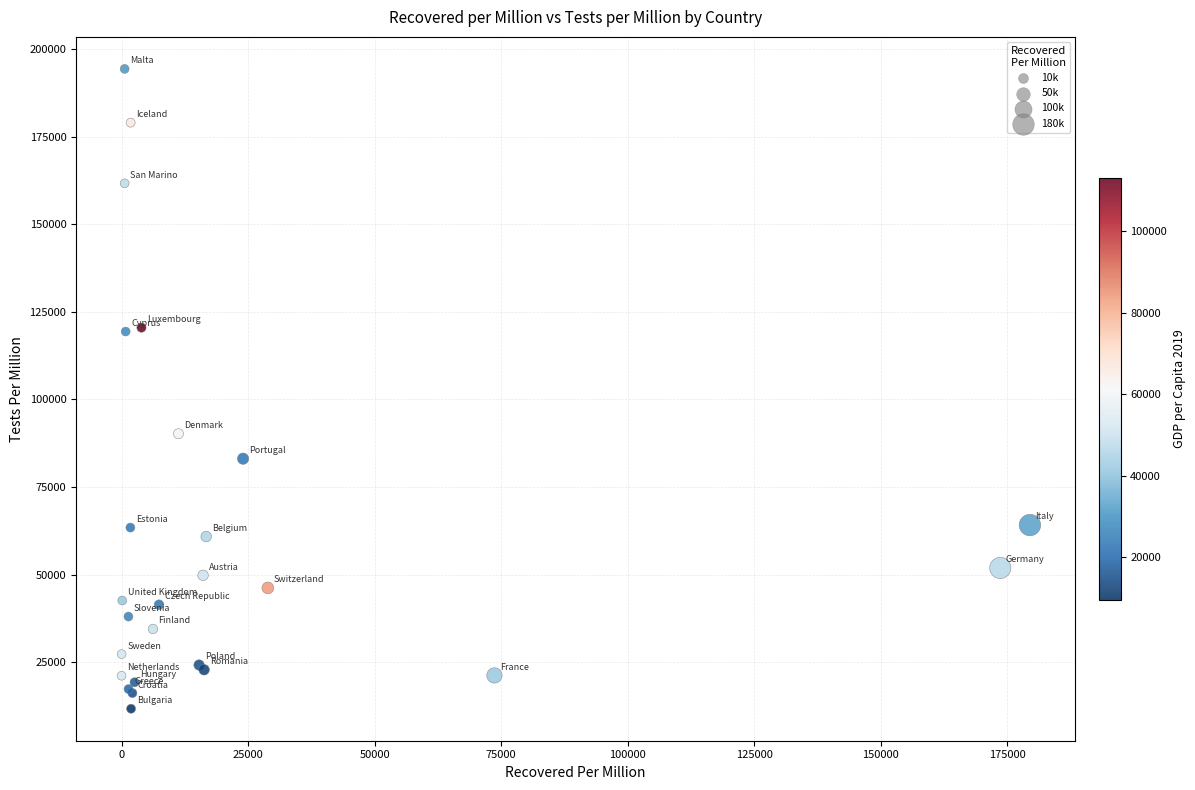

What Y value in the scatter plot is closest to 103049?

90224